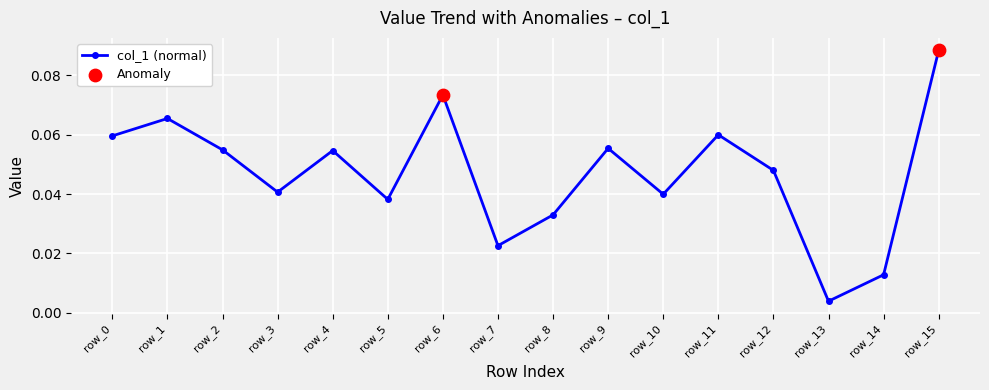

Which has a higher value, row_13 or row_1?

row_1